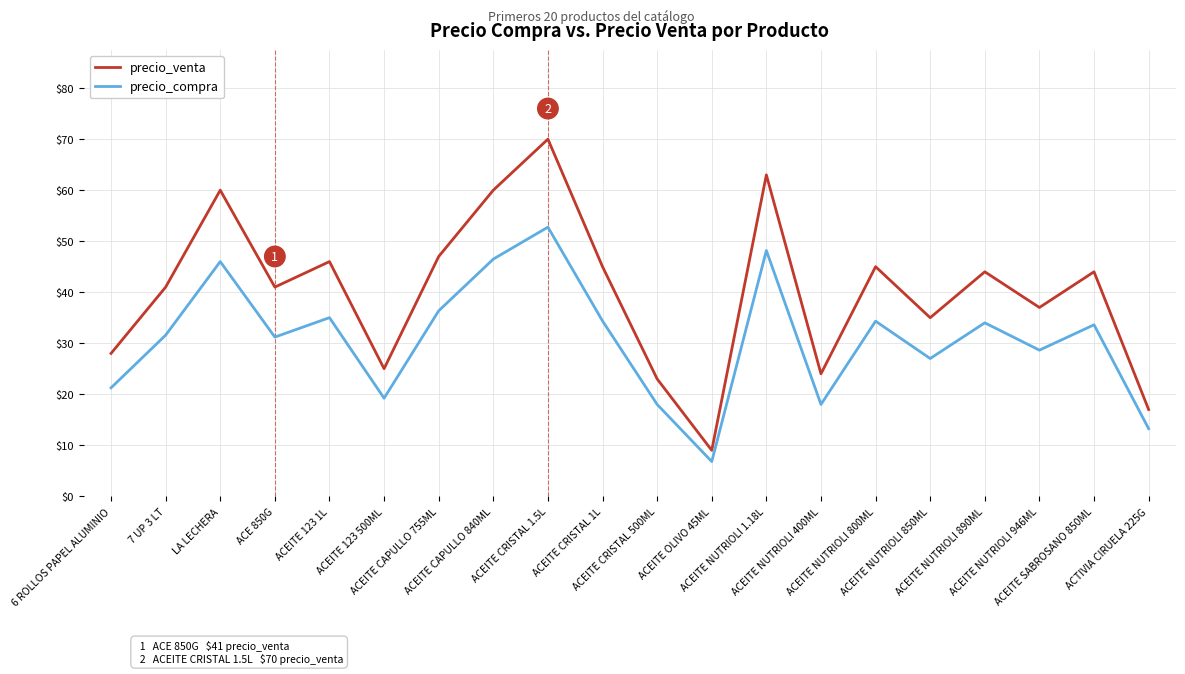

What is the sum of all precio_venta values?

804.0